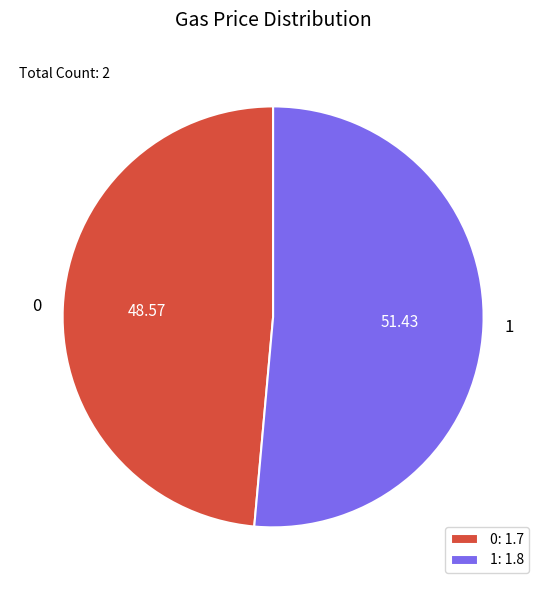

Is the sum of 0: 1.7 and 1: 1.8 greater than half?

Yes